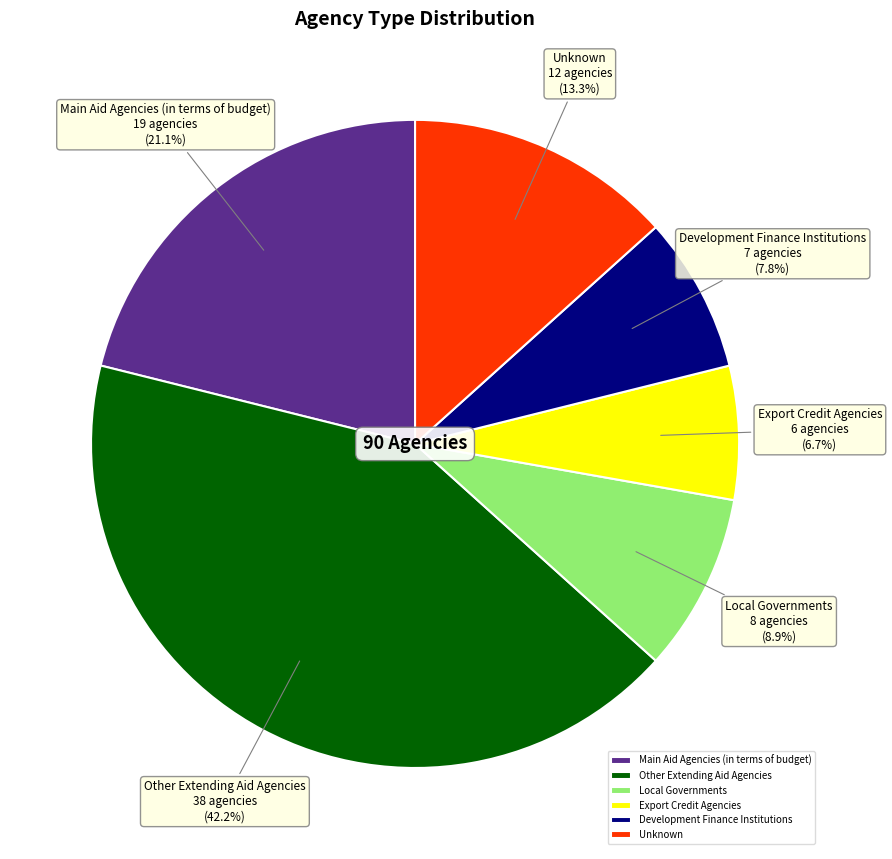

Count the number of slices in the pie.

6